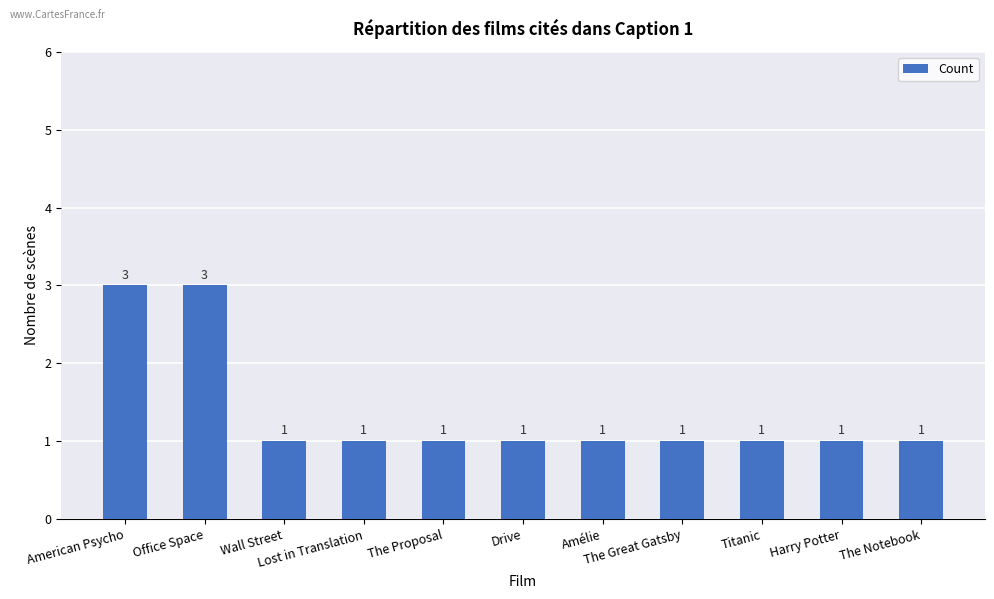

What is the maximum value shown in the chart?

3